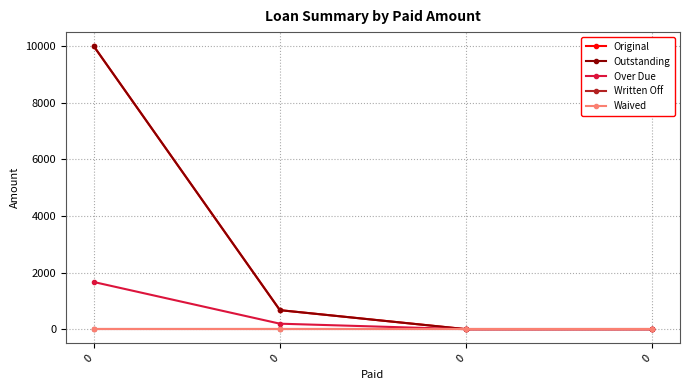

Does the chart have visible grid lines?

Yes